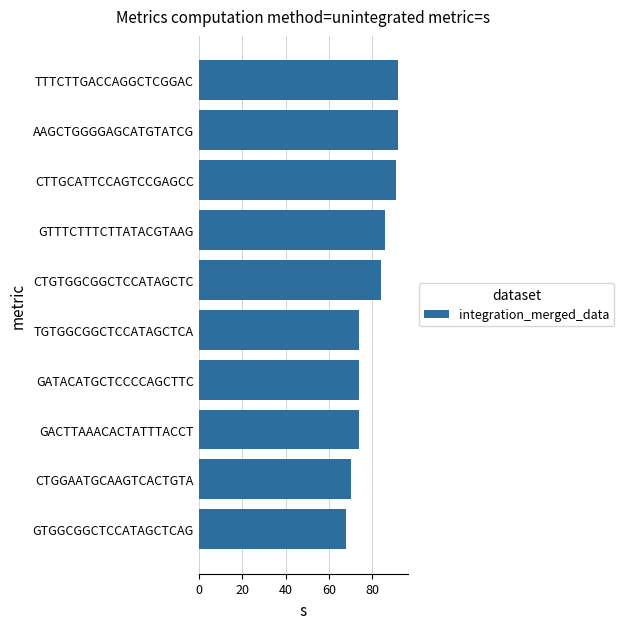

The value at GATACATGCTCCCCAGCTTC is 74. True or false?

True